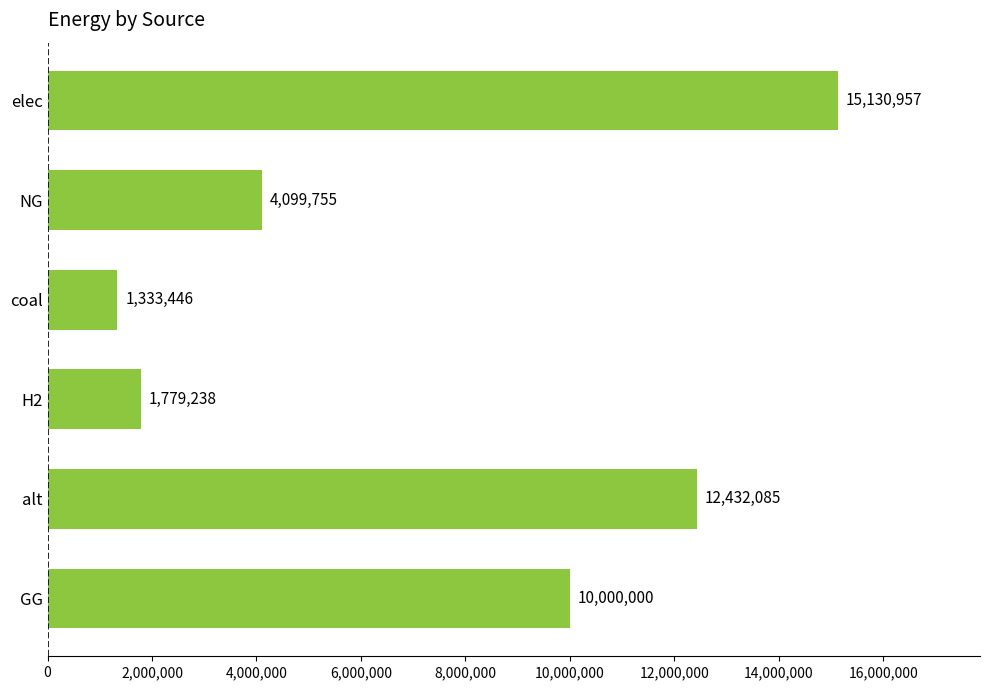

What is the difference between the maximum and minimum values?

13797511.0